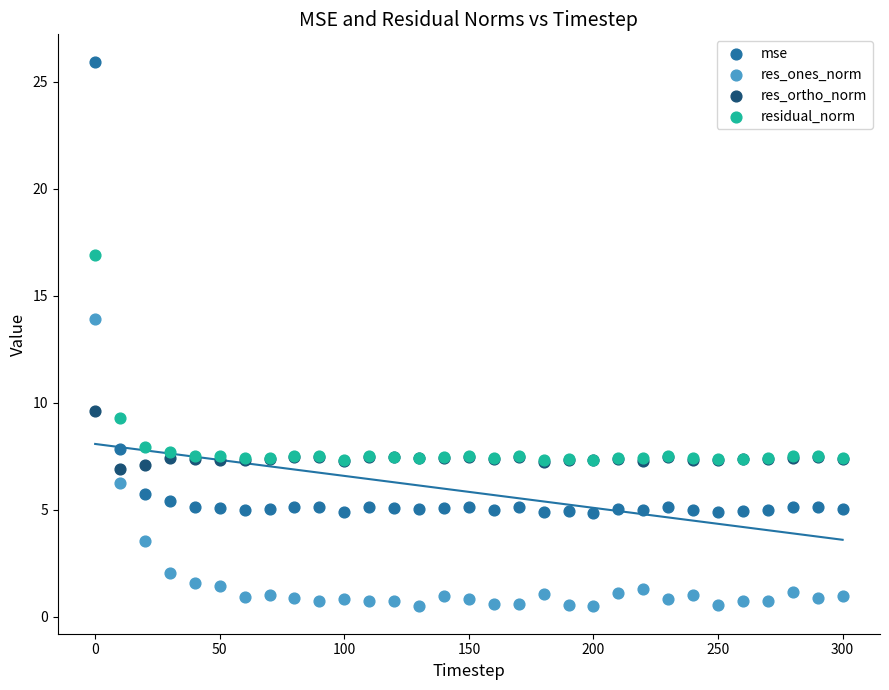

Across all series, what Y value is closest to 13?

13.9